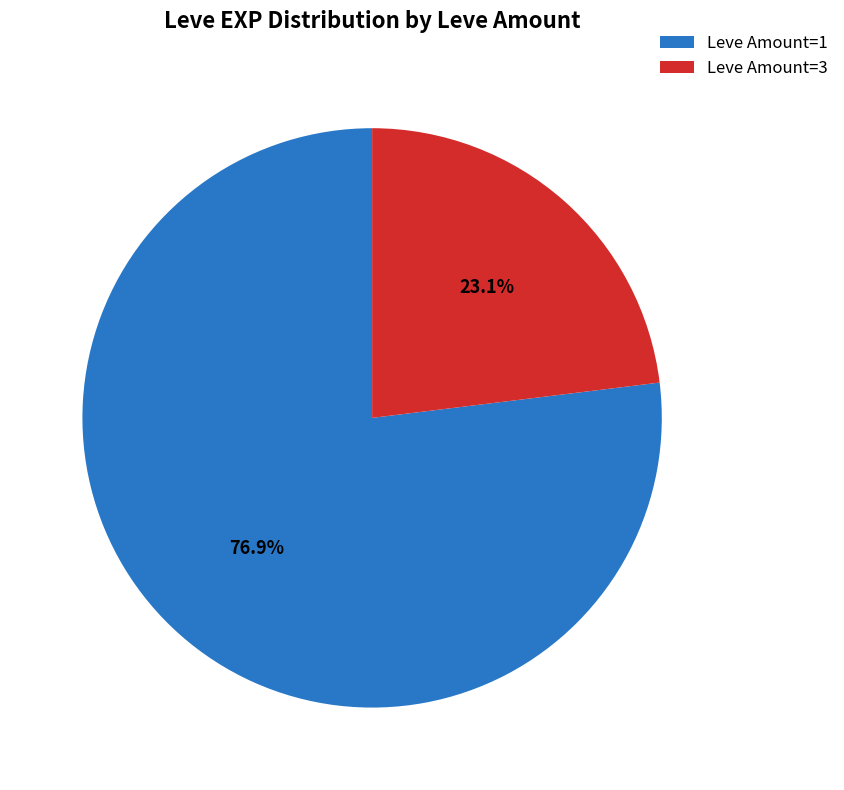

How many slices are in this pie chart?

2